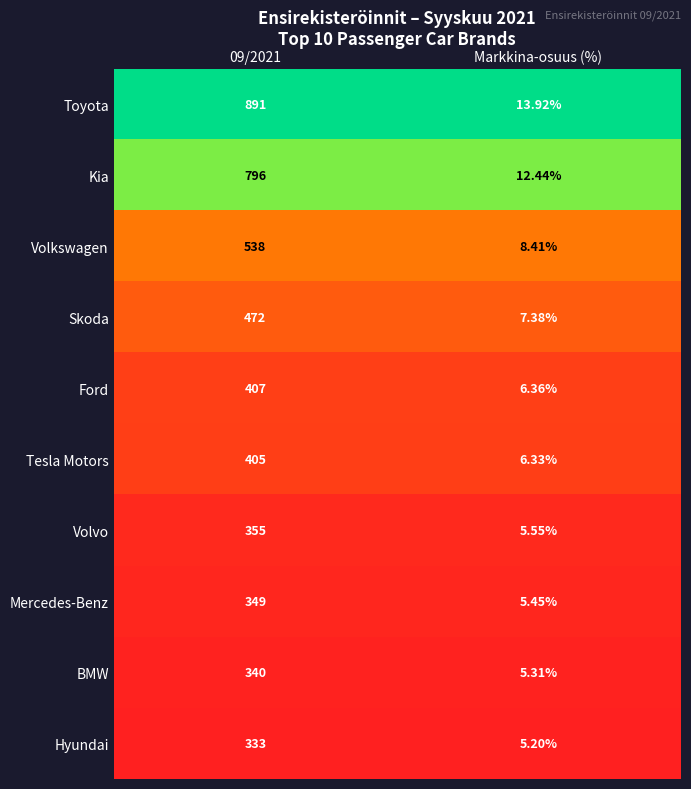

Which category has the highest value across all series?

09/2021